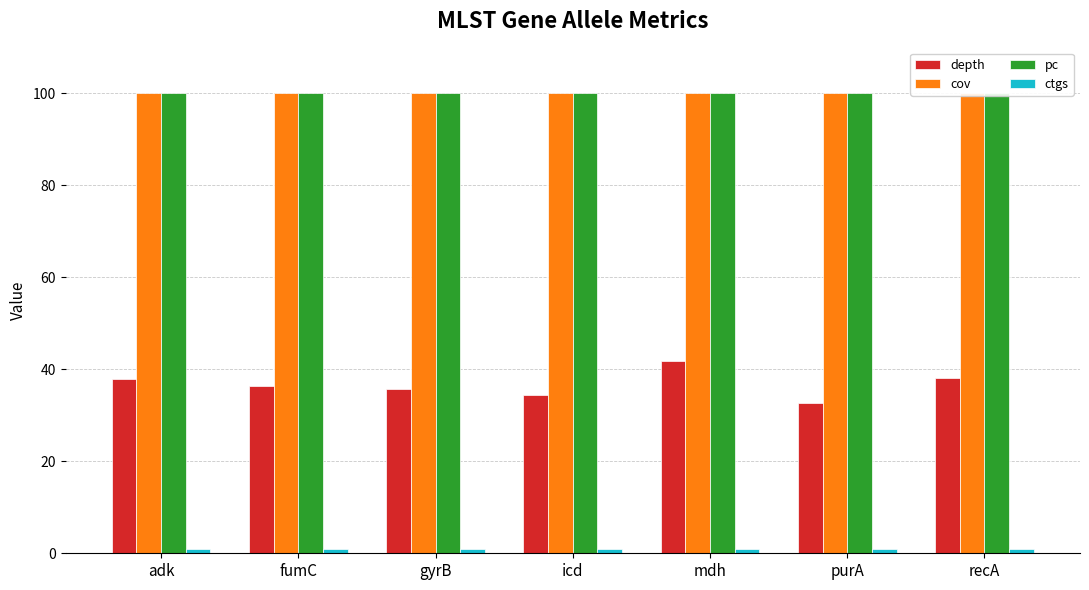

Reading left to right, what are all the values shown in this chart?

depth: adk=37.8	fumC=36.3	gyrB=35.8	icd=34.4	mdh=41.8	purA=32.6	recA=38.1
cov: adk=100.0	fumC=100.0	gyrB=100.0	icd=100.0	mdh=100.0	purA=100.0	recA=100.0
pc: adk=100.0	fumC=100.0	gyrB=100.0	icd=100.0	mdh=100.0	purA=100.0	recA=100.0
ctgs: adk=1.0	fumC=1.0	gyrB=1.0	icd=1.0	mdh=1.0	purA=1.0	recA=1.0